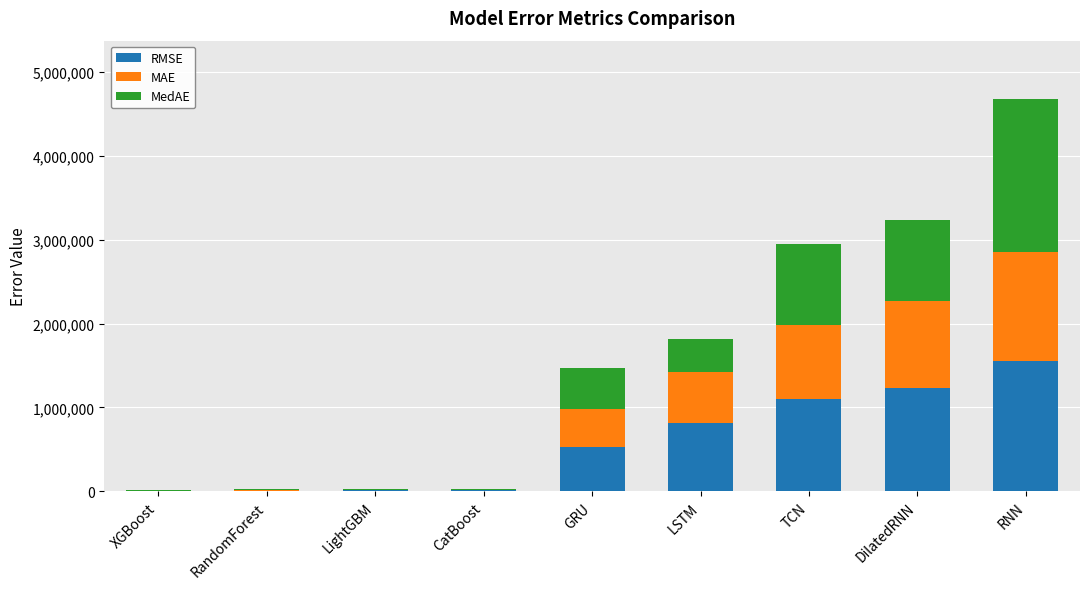

The RMSE series shows 1233055.2 at DilatedRNN. True or false?

True